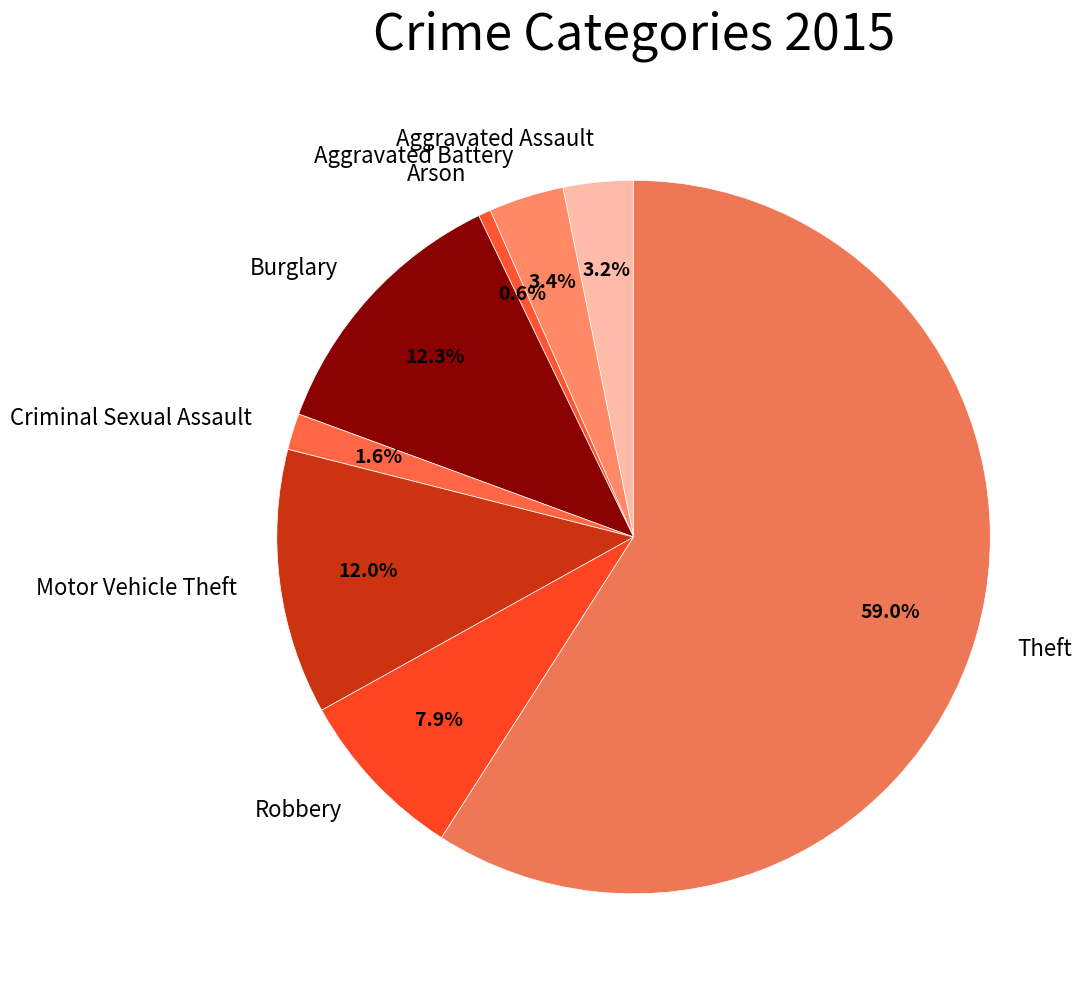

Is it true that Aggravated Battery is 3% of the pie?

True